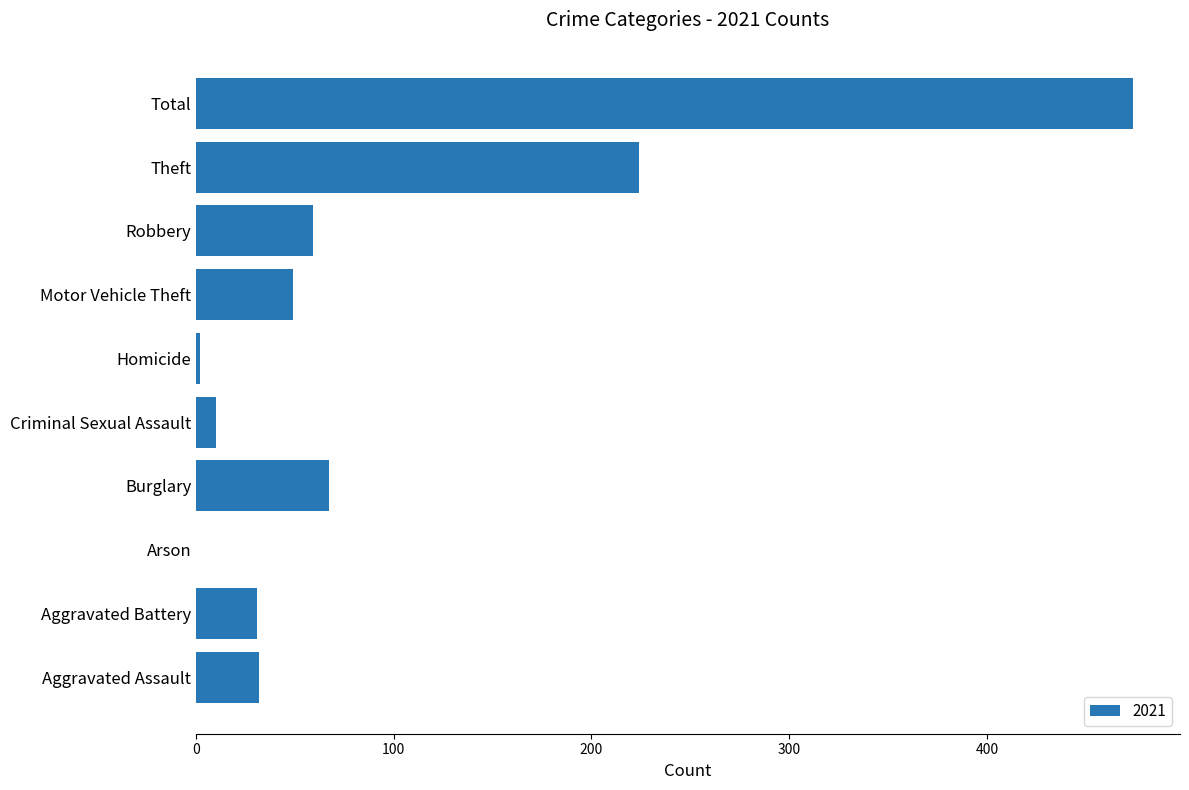

What is the sum of all values?

948